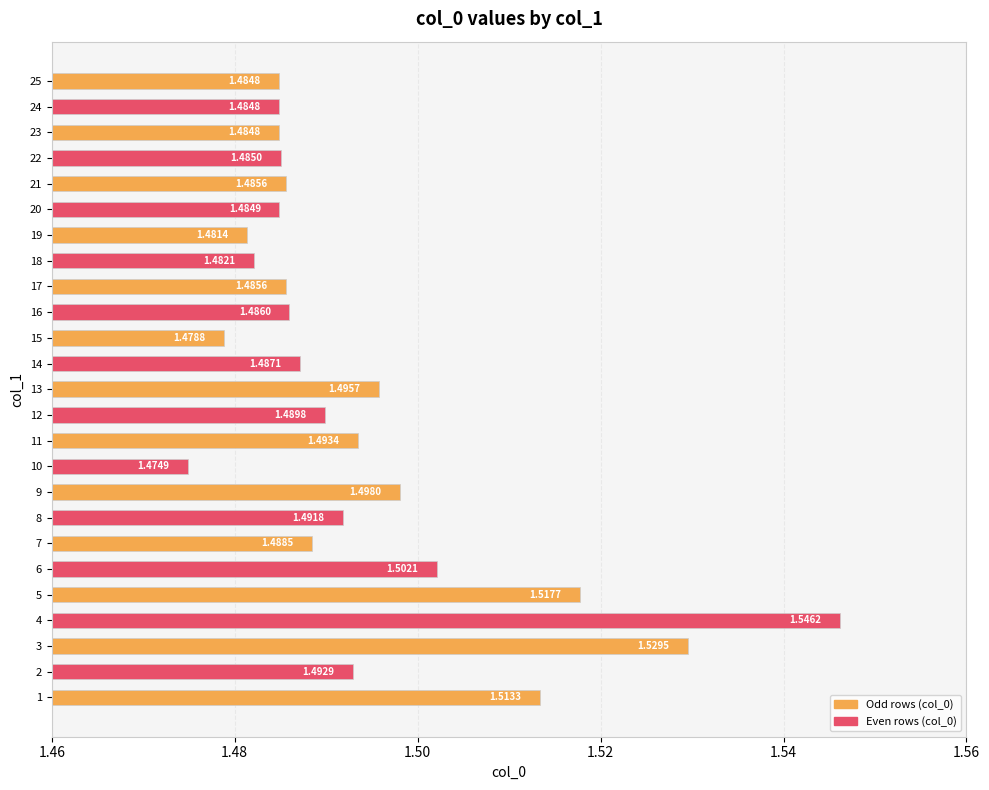

What is the ratio of the value at 11 to the value at 2?

1.0